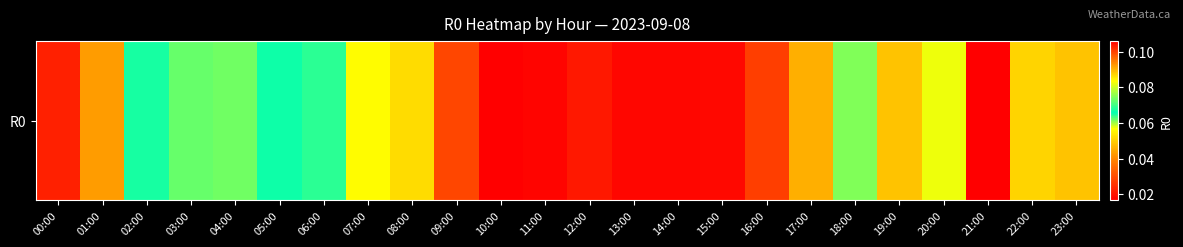

Reading left to right, what are all the values shown in this chart?

00:00=0.1	01:00=0.1	02:00=0.1	03:00=0.1	04:00=0.1	05:00=0.1	06:00=0.1	07:00=0.1	08:00=0.1	09:00=0.0	10:00=0.0	11:00=0.0	12:00=0.0	13:00=0.0	14:00=0.0	15:00=0.0	16:00=0.0	17:00=0.0	18:00=0.1	19:00=0.1	20:00=0.1	21:00=0.1	22:00=0.1	23:00=0.1